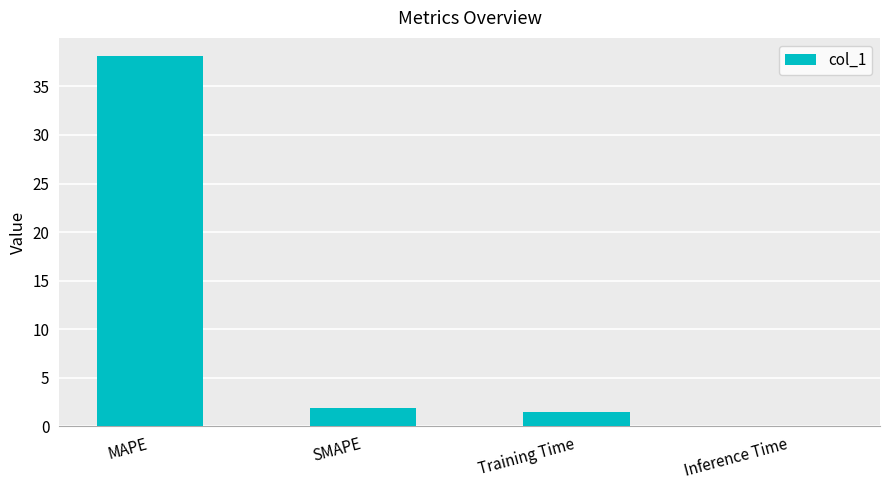

Between MAPE and Training Time, which is larger?

MAPE